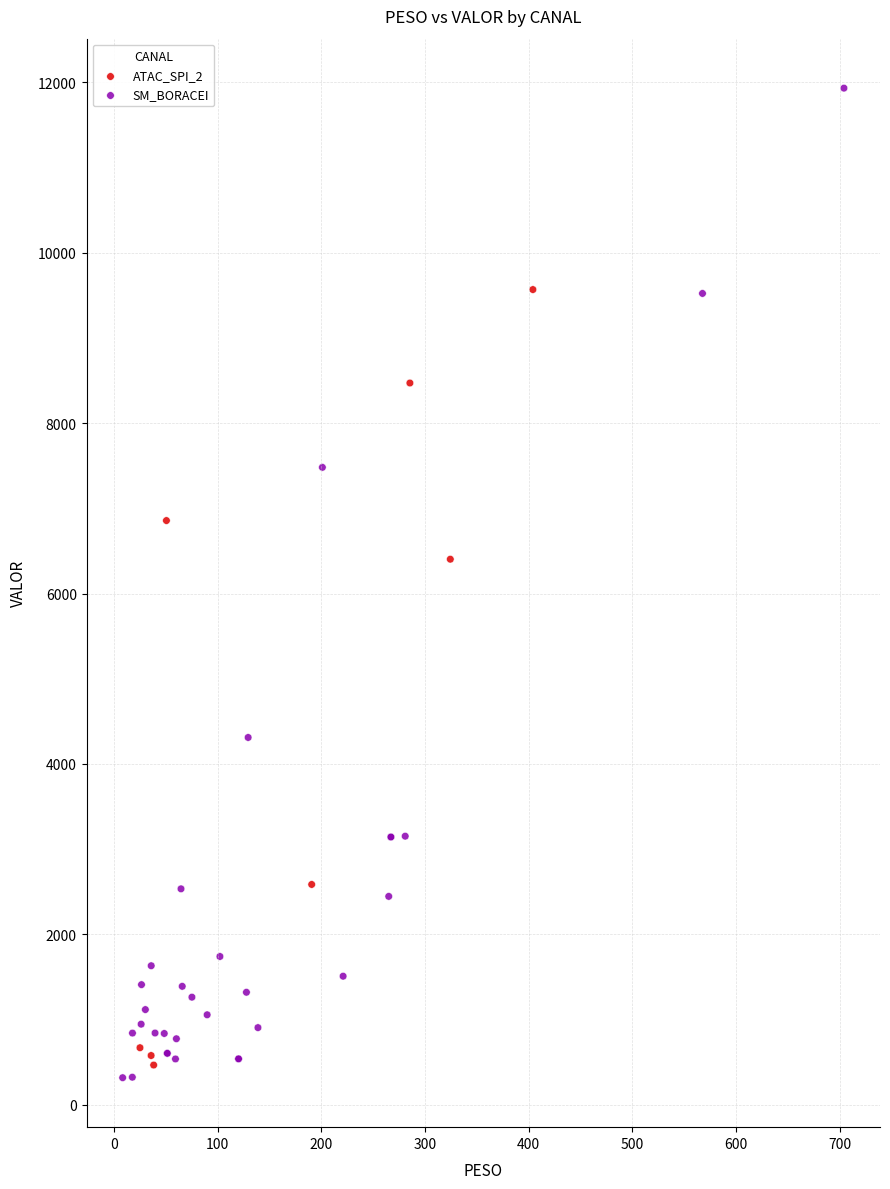

Which series has the widest spread of Y values?

SM_BORACEI